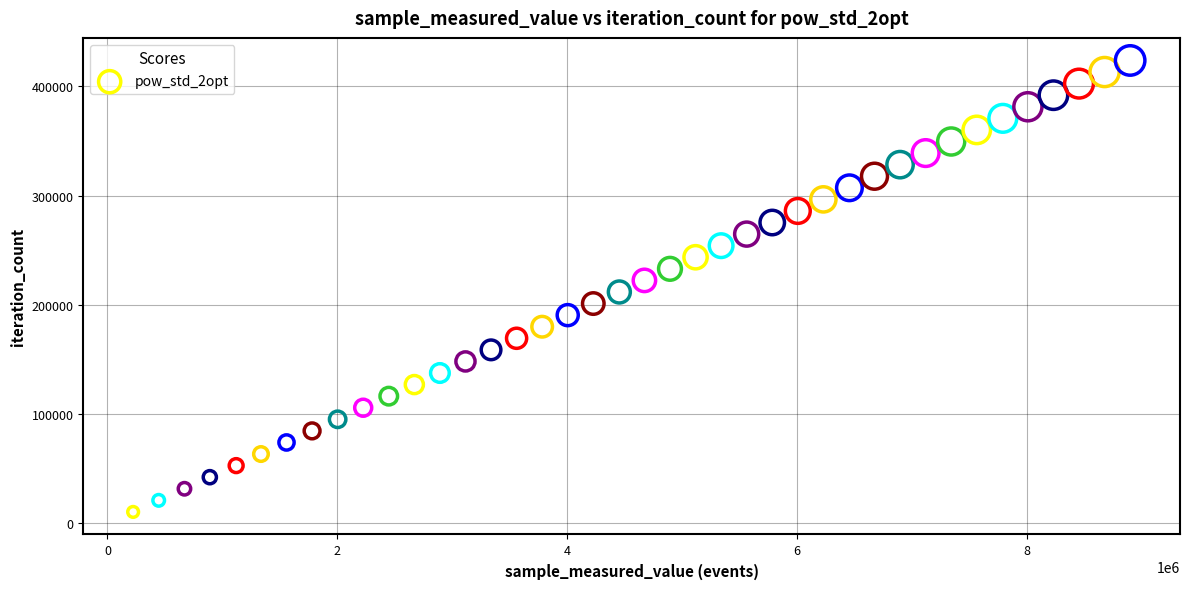

What is the range of X values (max minus min)?

8673210